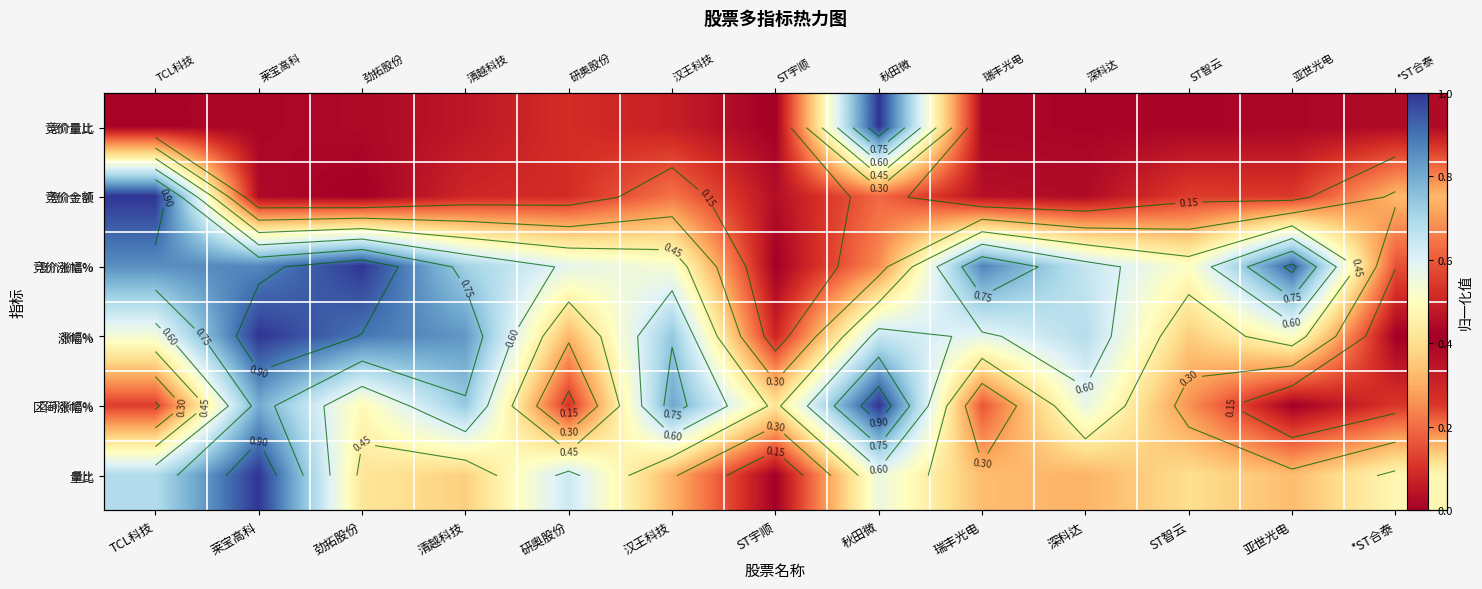

The 竞价金额 series shows 0.0 at ST智云. True or false?

False